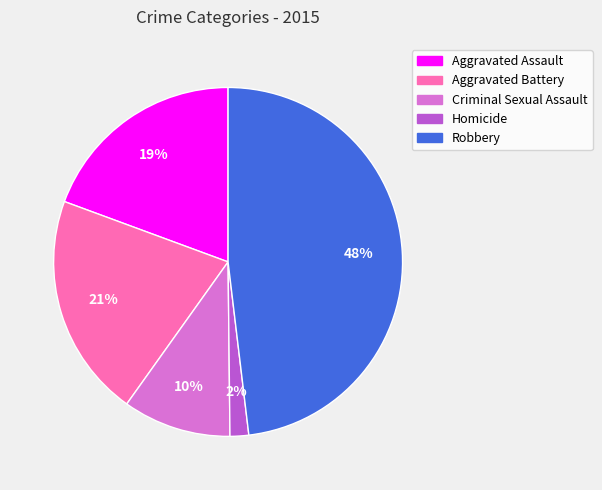

To the nearest percent, what percentage of the pie is Homicide?

2%